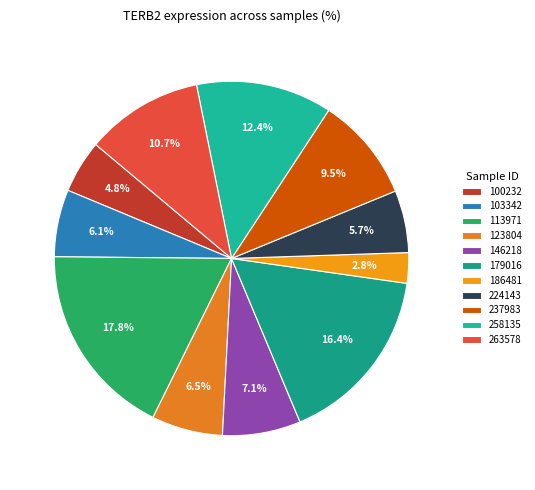

Which category has the biggest portion of the pie?

113971